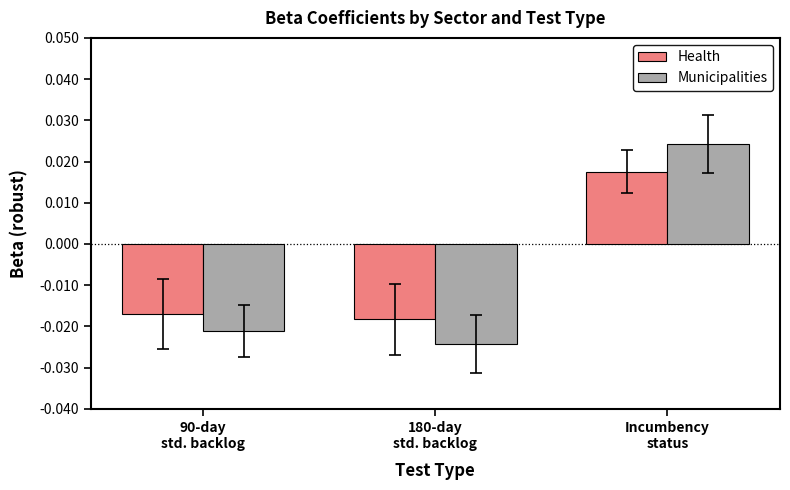

Where does the Health series first go above 0?

Incumbency
status